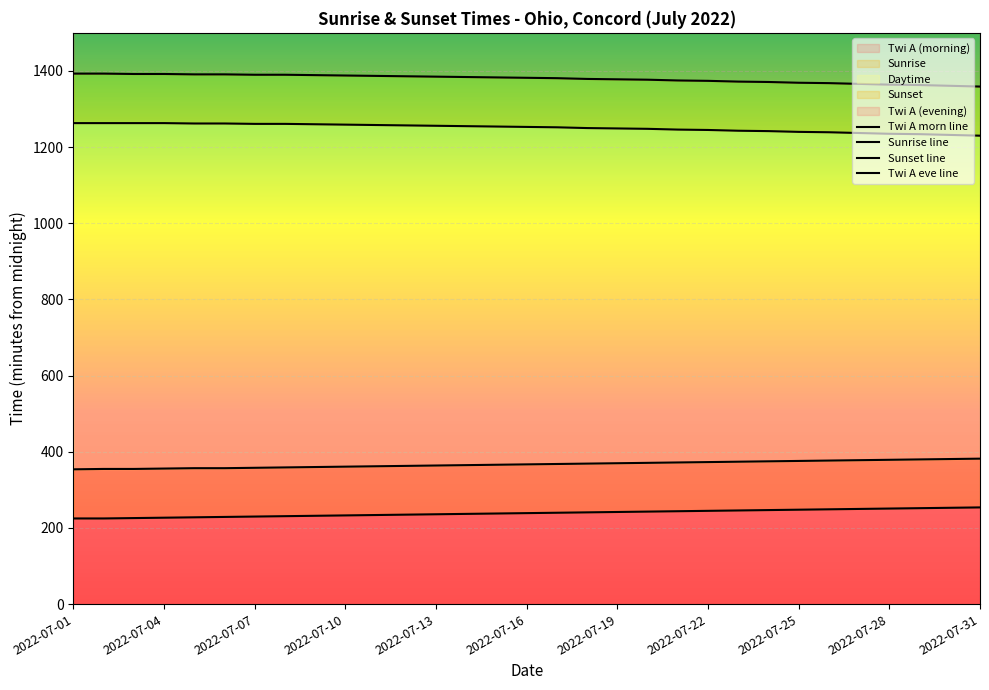

How many values in the Sunset line series are below 1253?

15